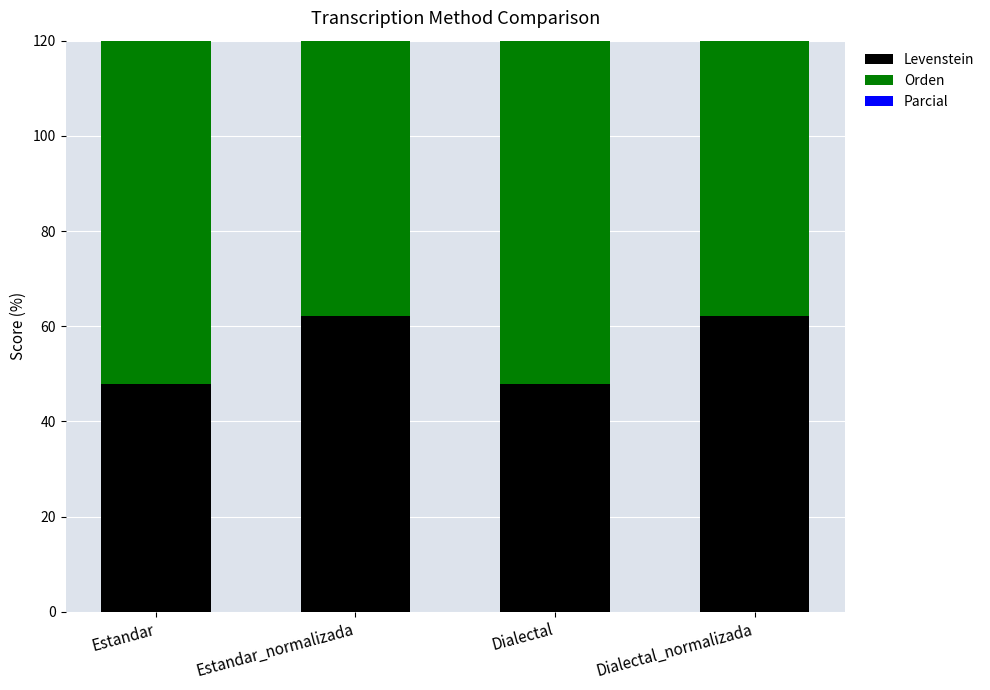

Rank the series by their average value, from lowest to highest.

Levenstein, Parcial, Orden